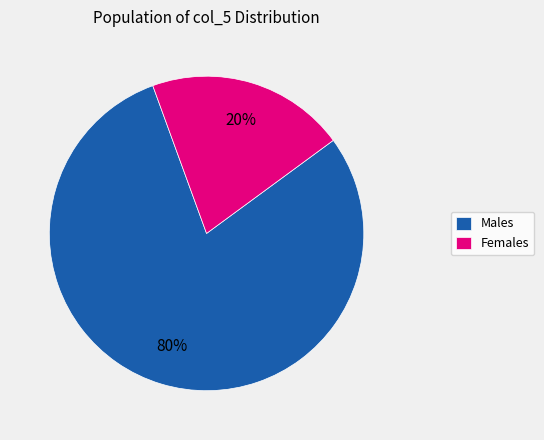

The Males slice represents 70% of the pie. True or false?

False